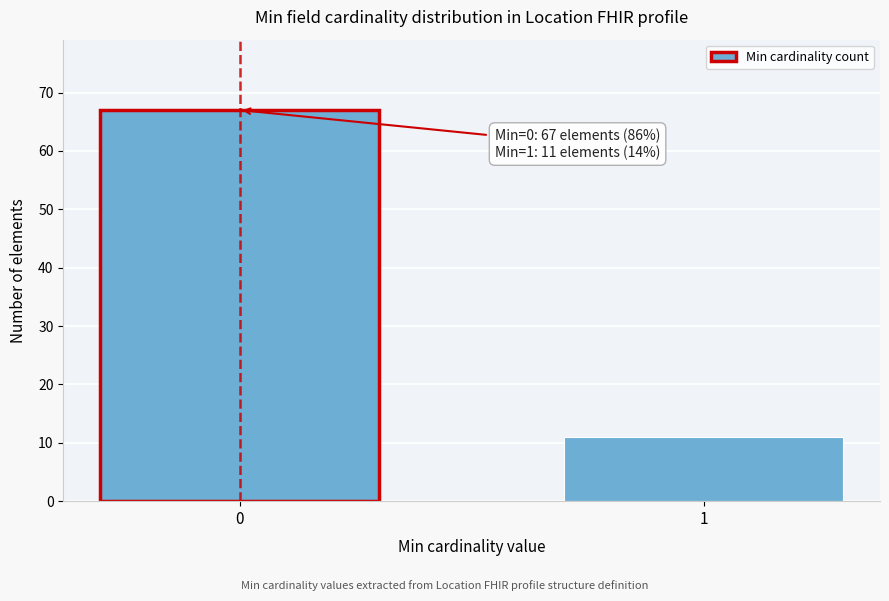

Reading left to right, extract all data points from this chart.

0=67	1=11